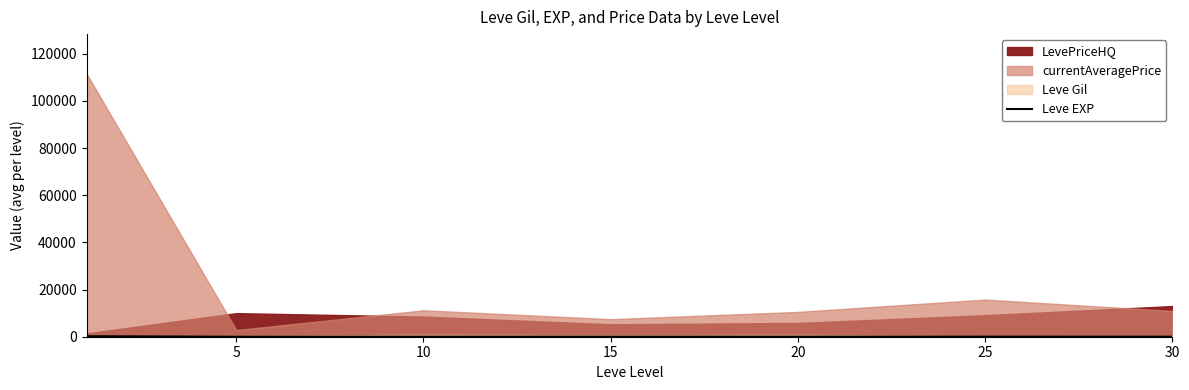

How many interior local valleys (lower than both neighbors) does the data have?

2